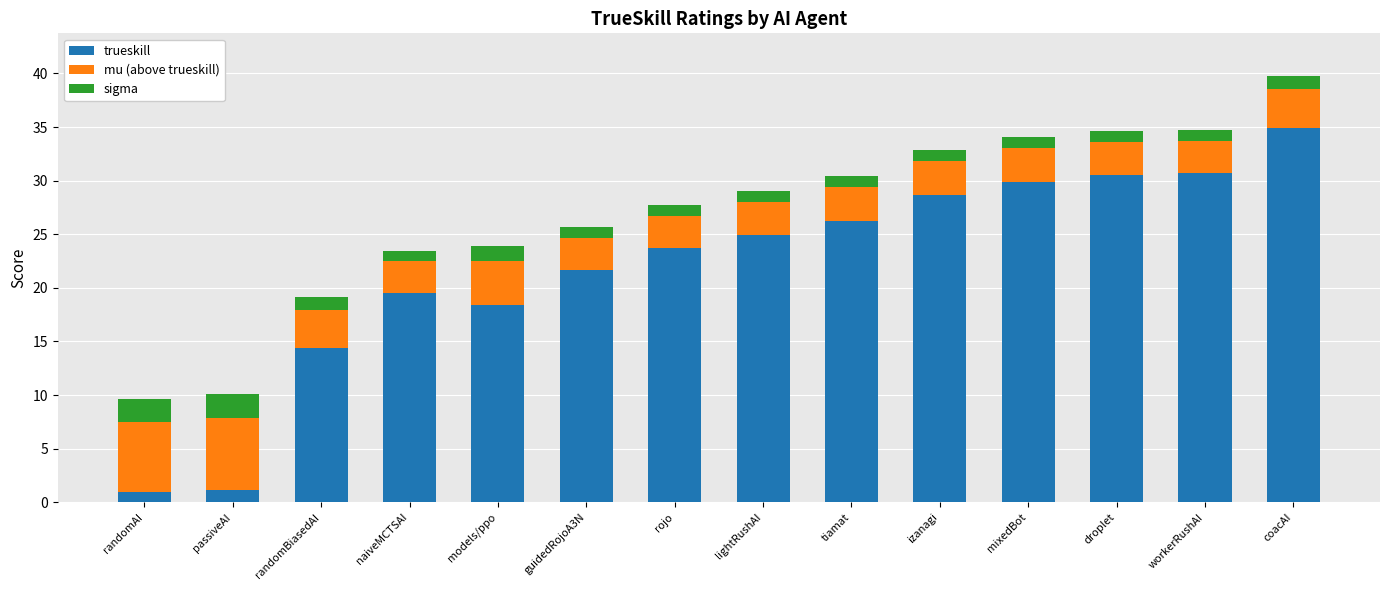

At which label is trueskill closest to 17?

models/ppo